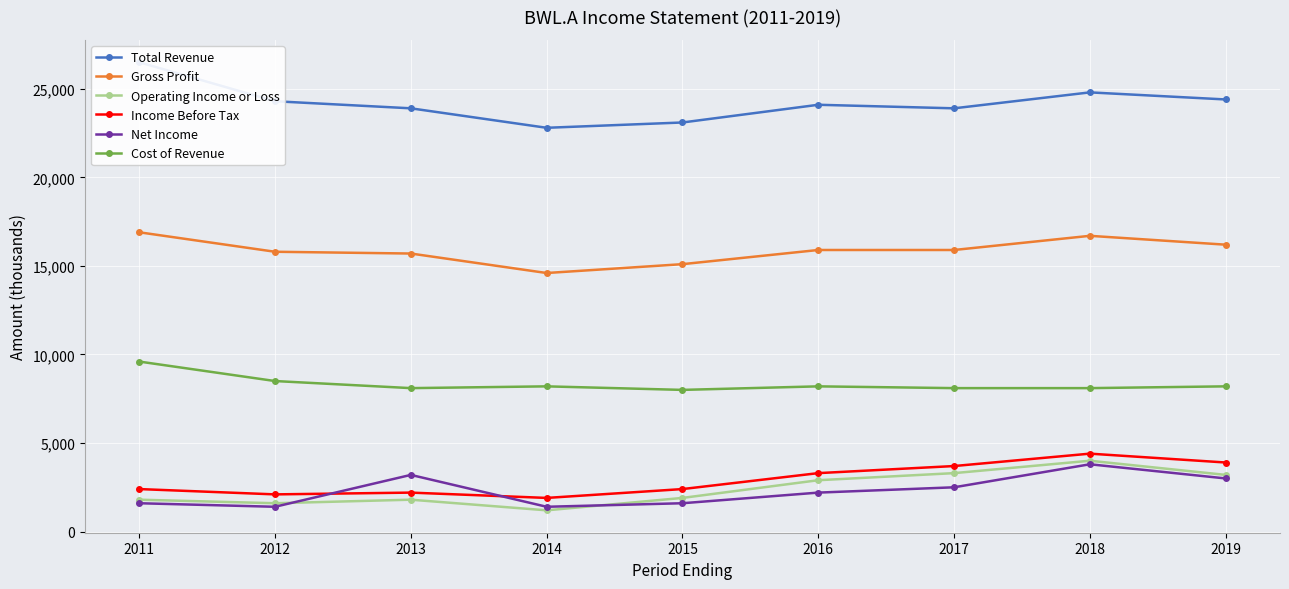

Rank the categories by Net Income value from highest to lowest.

2018, 2013, 2019, 2017, 2016, 2011, 2015, 2012, 2014